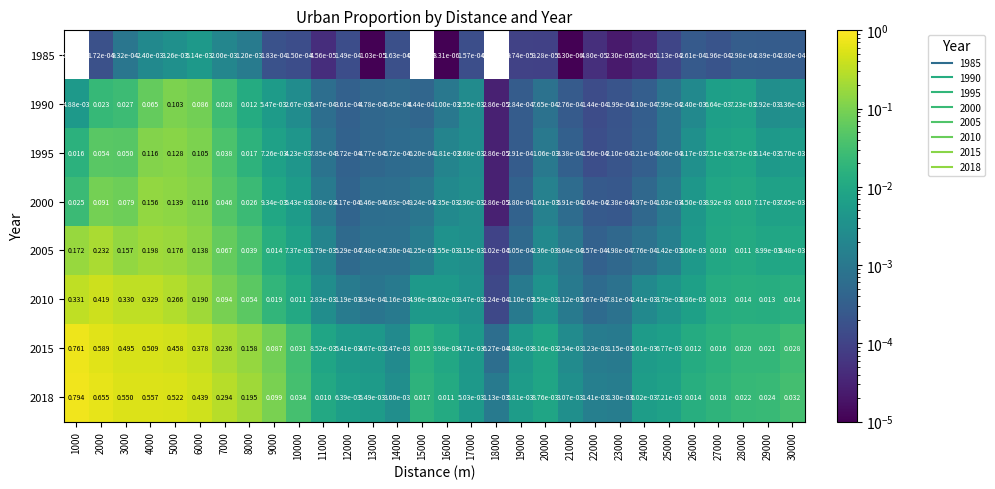

Is the value of 2010 at 14000 greater than the value of 2000 at 7000?

No